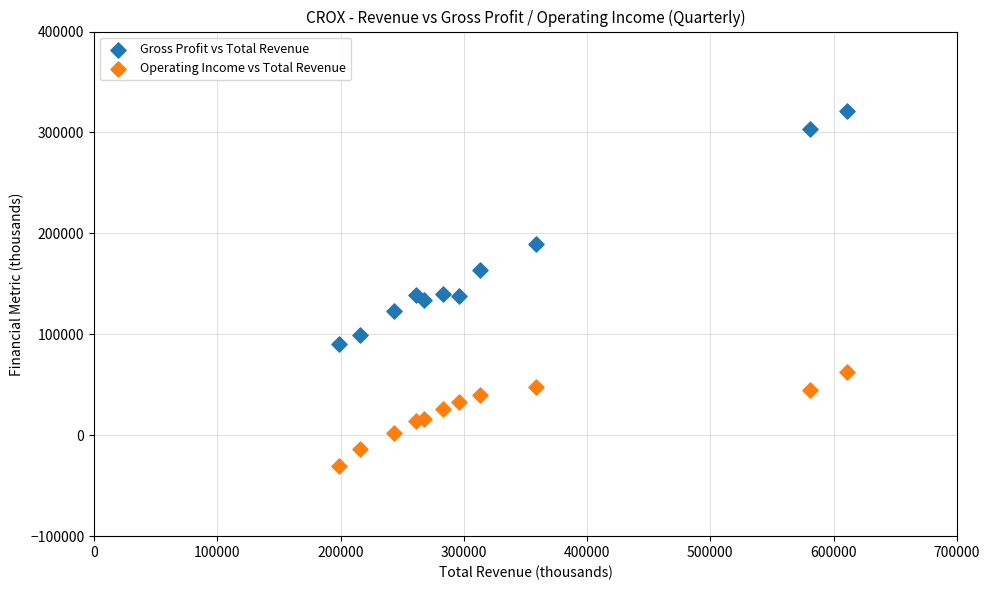

In the Gross Profit vs Total Revenue series, what Y value is closest to 205850?

189400